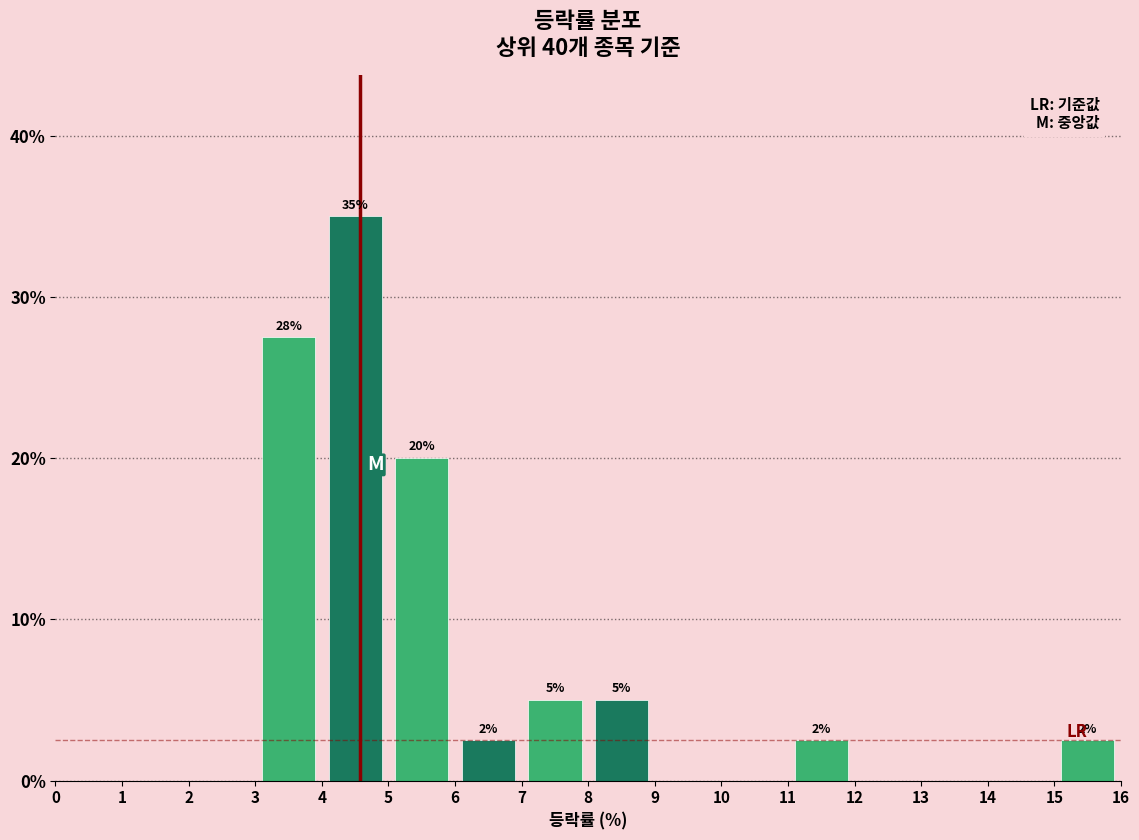

Which range on the x-axis has the tallest bar?

4 to 5